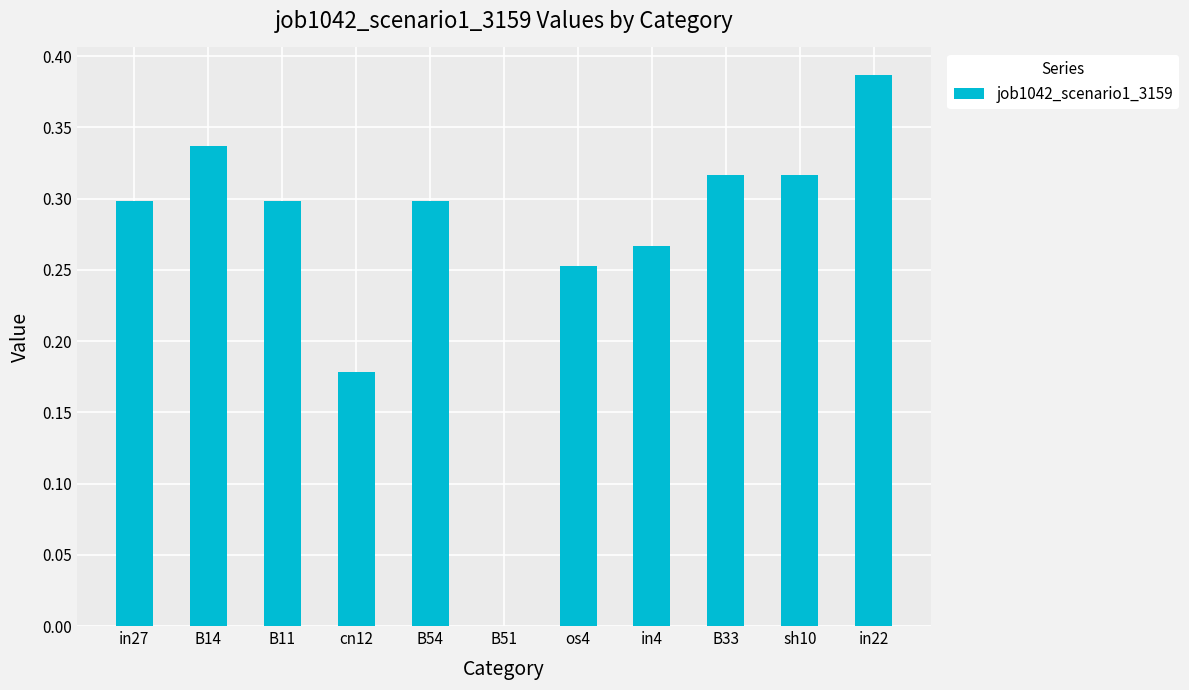

What is the sum of the values at B14 and in4?

0.6